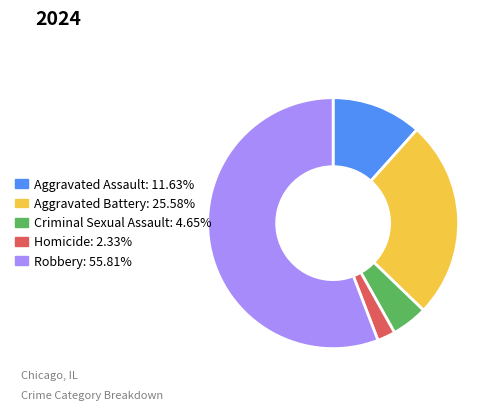

What is the majority slice?

Robbery